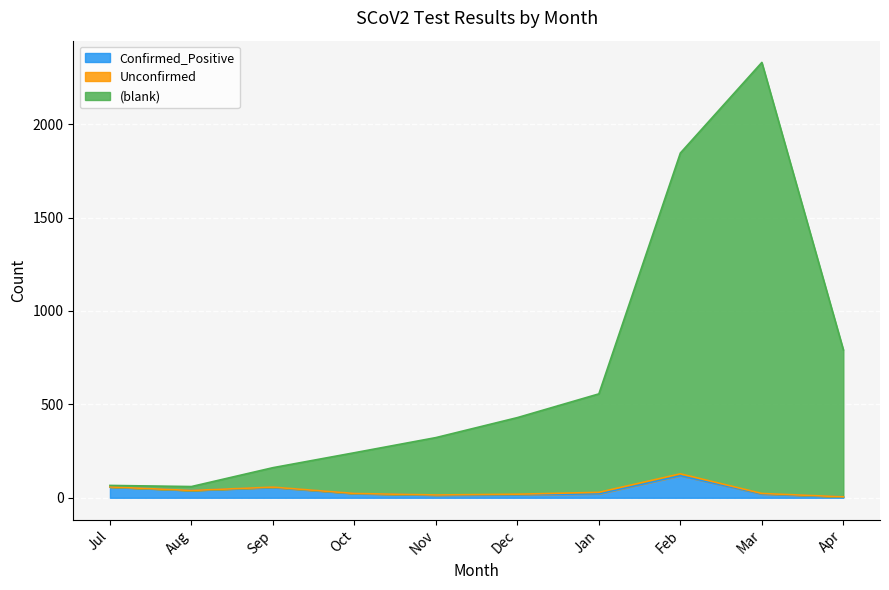

The value of (blank) at Oct is 241. True or false?

True